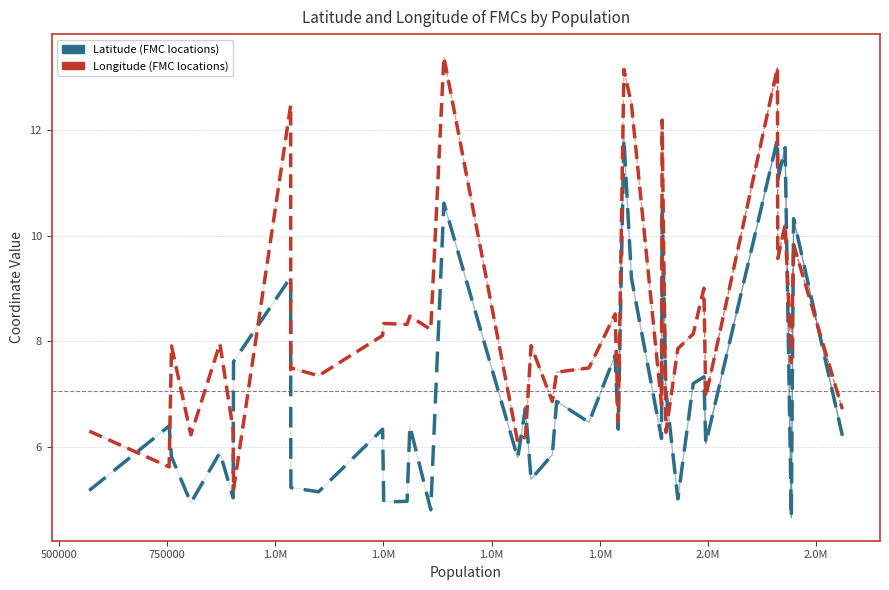

Does the chart have visible grid lines?

Yes